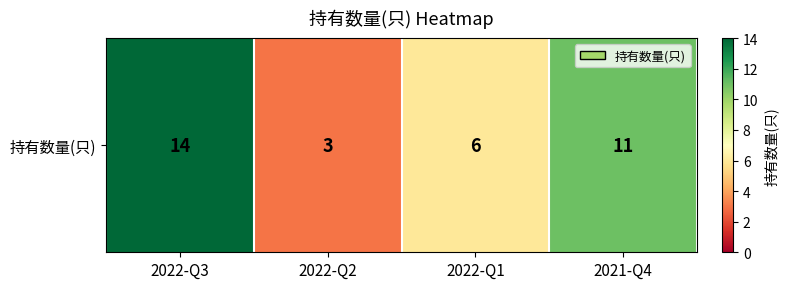

At which category does the chart reach its minimum across all series?

2022-Q2